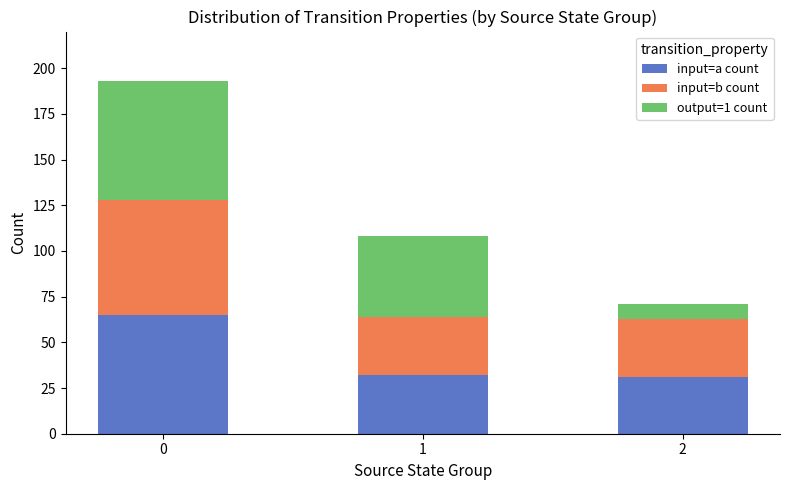

What is the average value of the input=a count series?

43